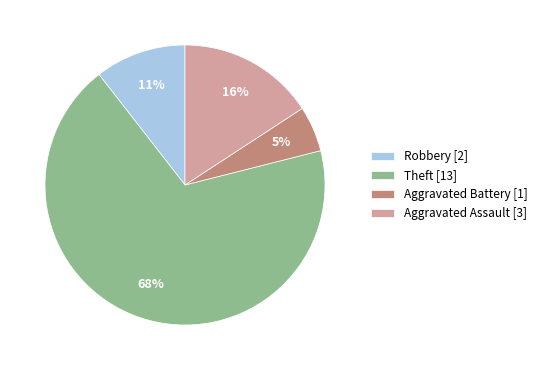

How many segments does this pie chart have?

4